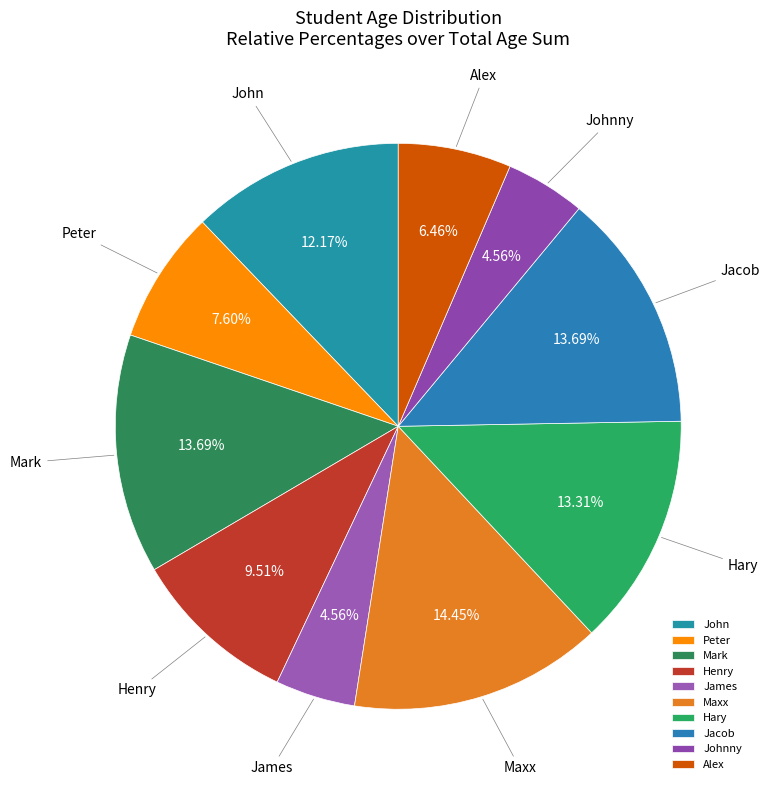

To the nearest percent, what portion does Johnny represent?

5%